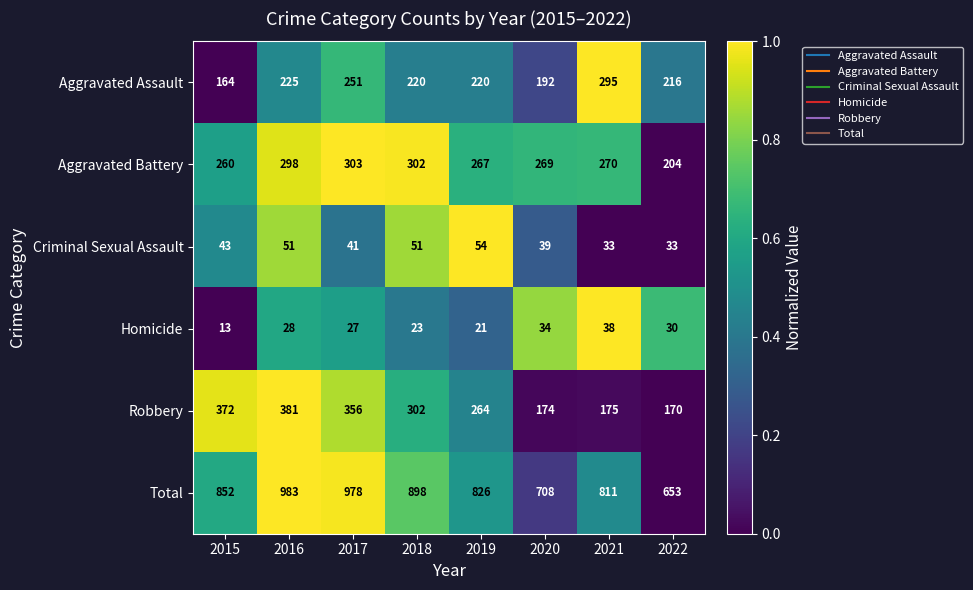

Is it true that Aggravated Battery equals 451 at 2020?

False